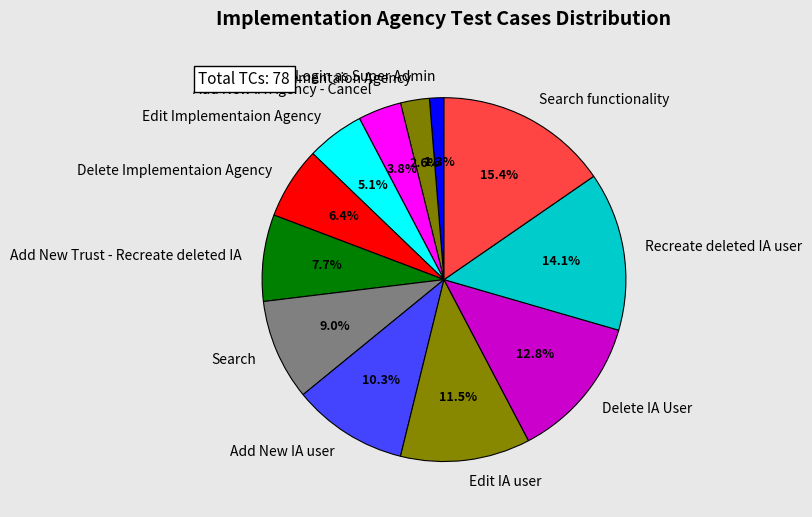

What percentage is the Add New Trust - Recreate deleted IA slice, to the nearest percent?

8%